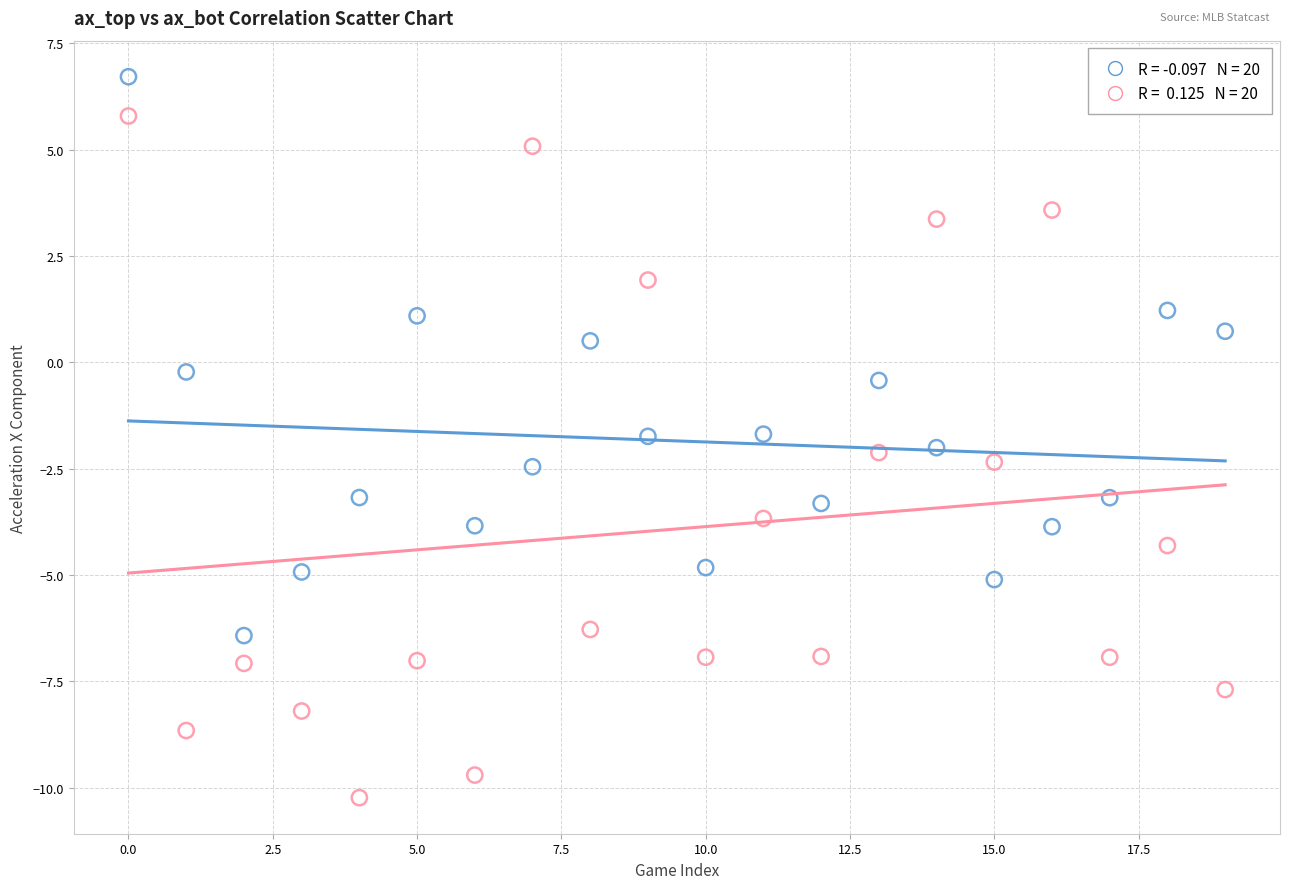

Across all data points, what is the range of Y values (max minus min)?

17.0